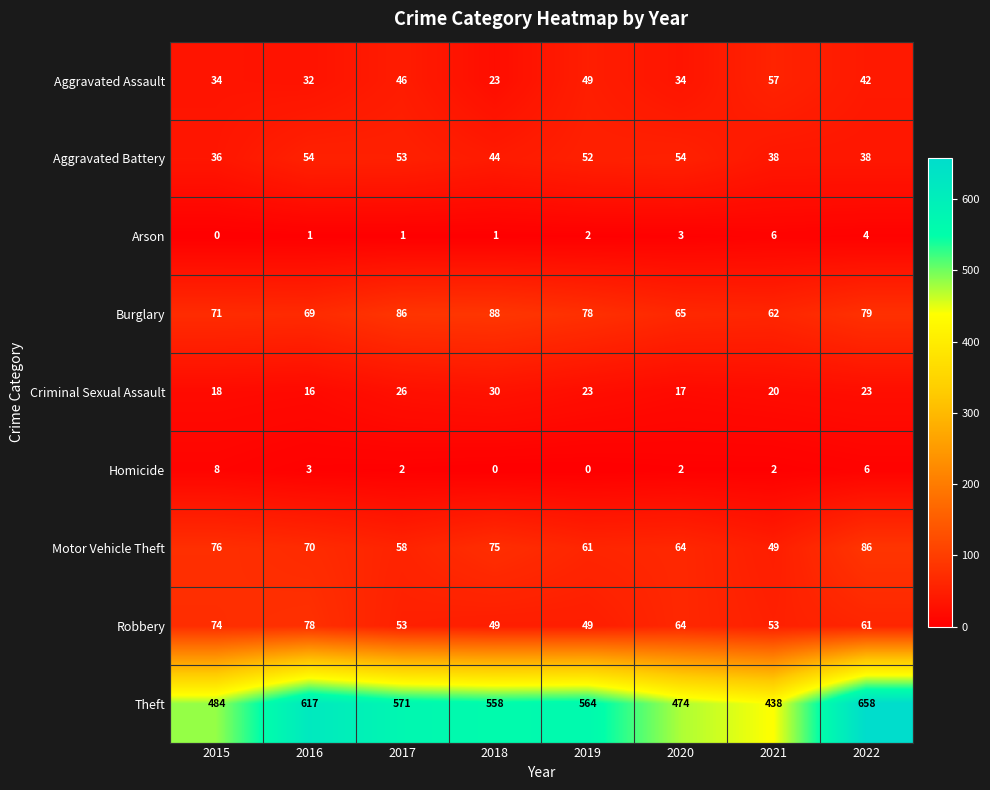

Which category has the highest value in the Arson series?

2021